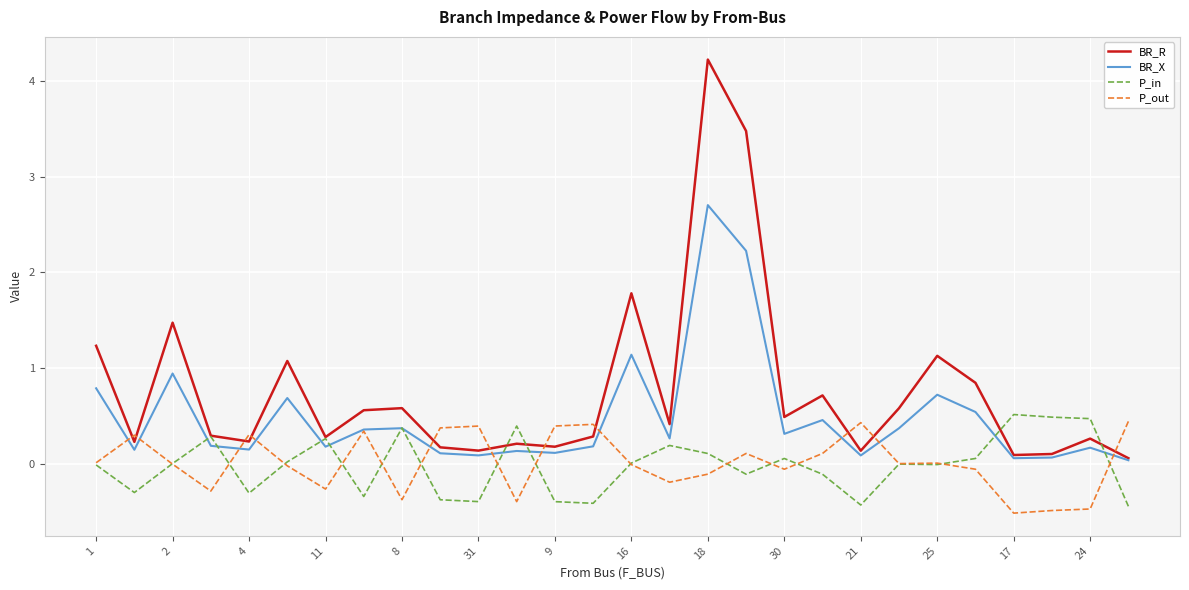

What is the maximum value shown in the chart?

4.2